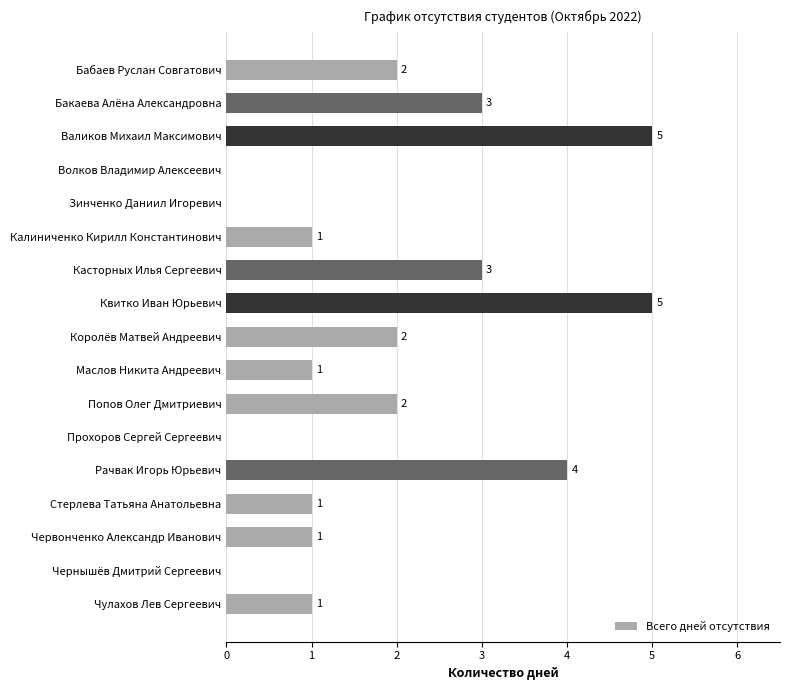

What is the sum of all values?

31